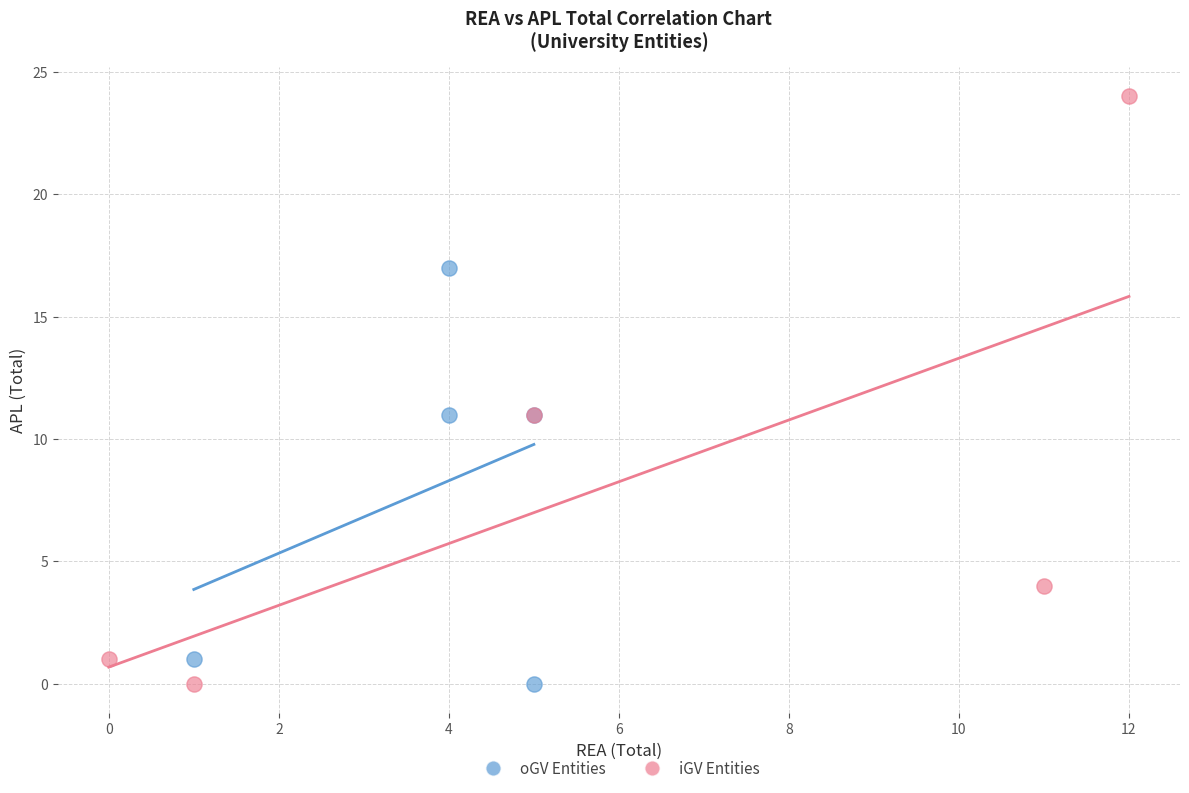

Which series has the largest Y range (max minus min)?

iGV Entities